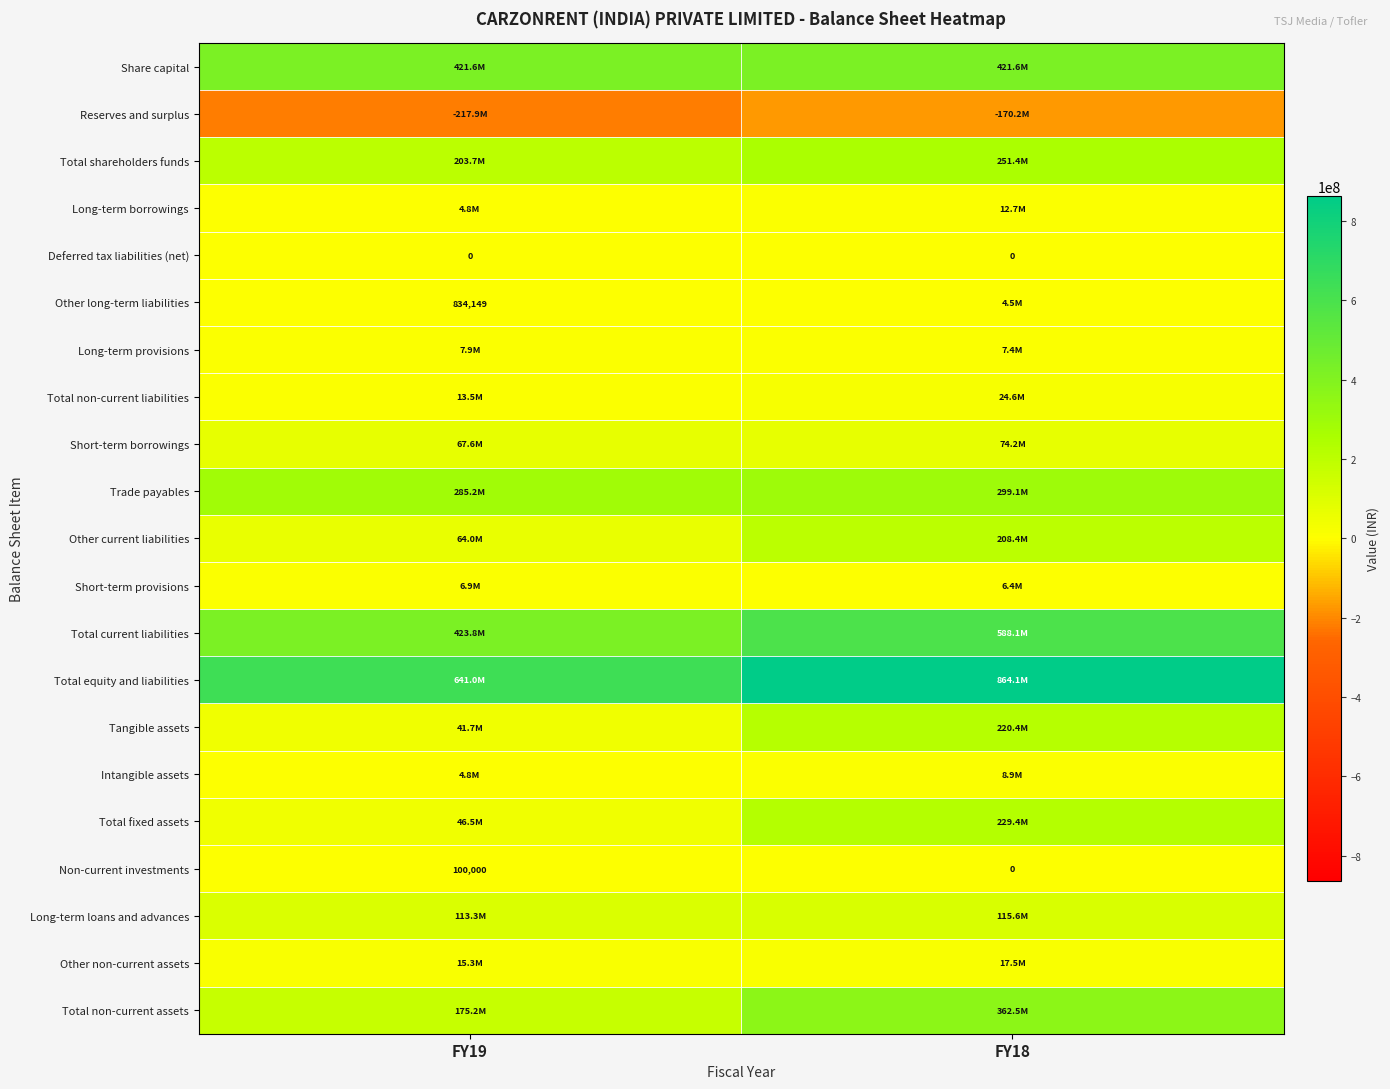

What is the difference between the maximum and minimum values in the Total non-current liabilities series?

11121221